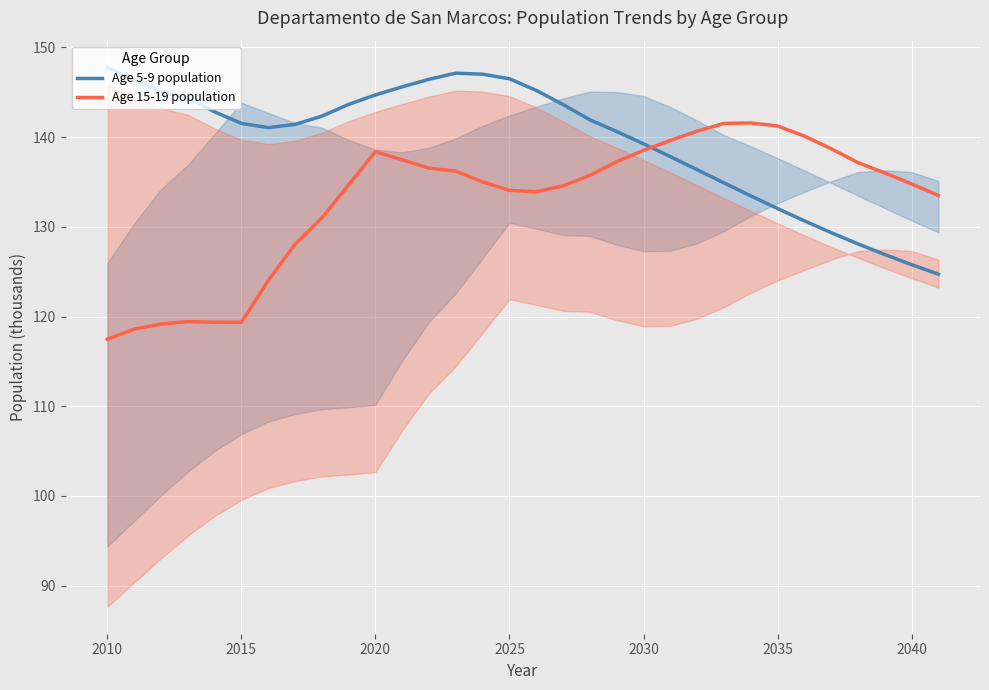

How many intersections are there between Age 5-9 population and Age 15-19 population?

1